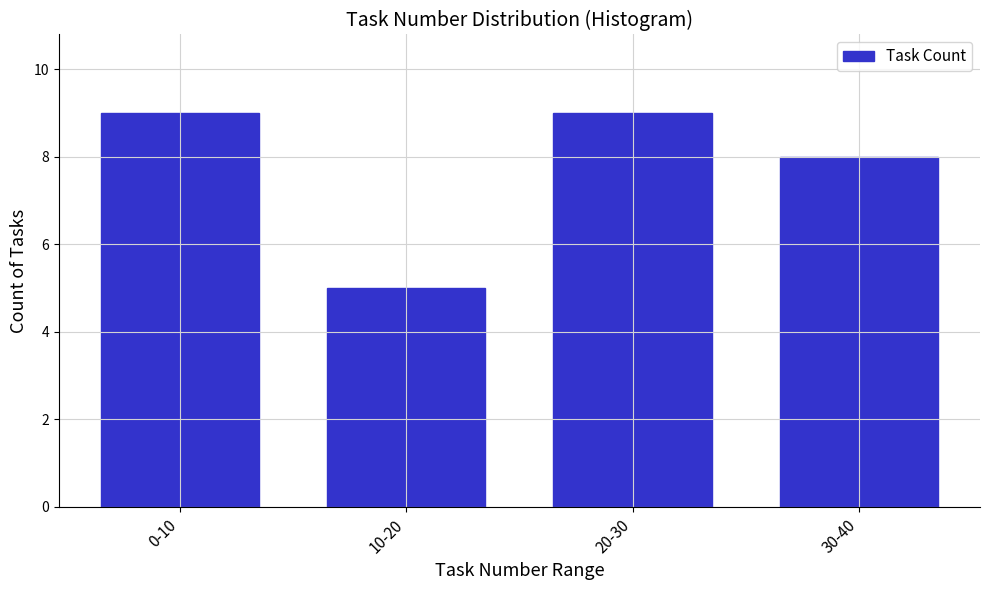

Reading left to right, list all the values displayed in this chart.

9	5	9	8